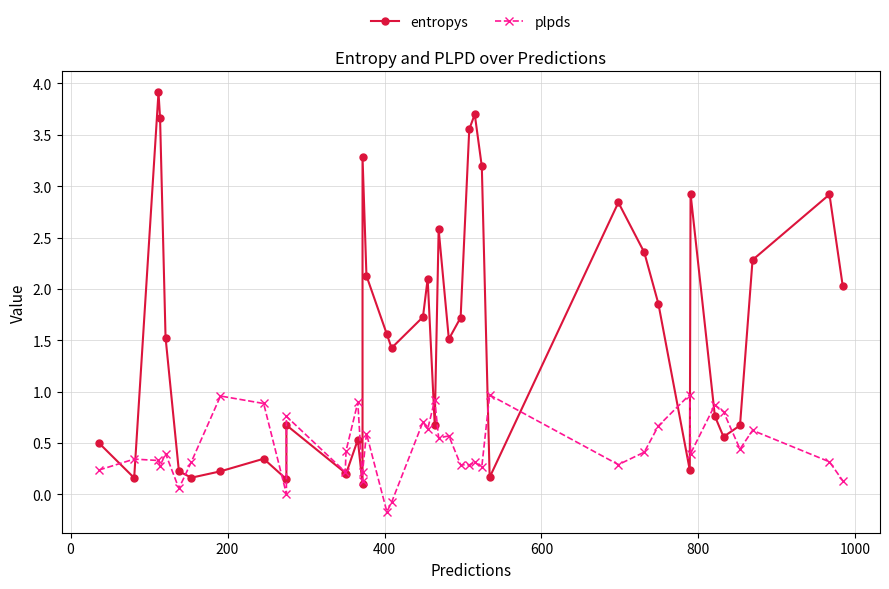

Is this an area chart (filled region under the line)?

No